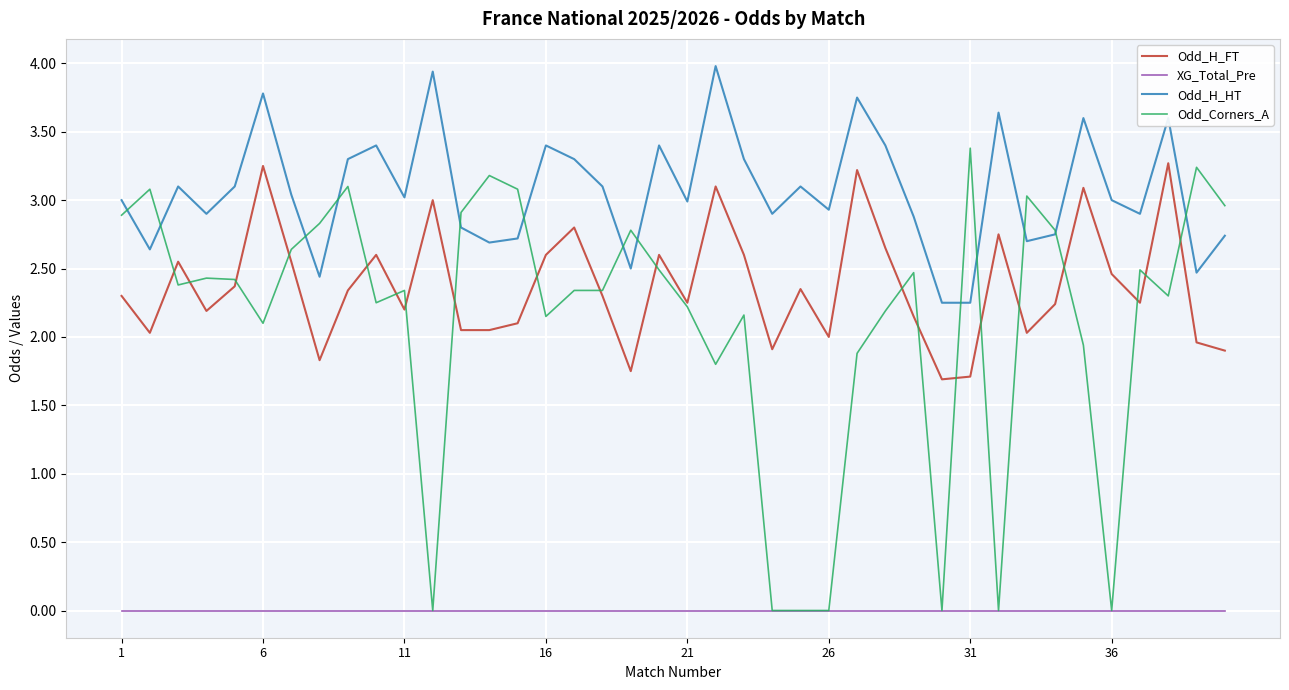

What is the highest value of the Odd_Corners_A series?

3.4